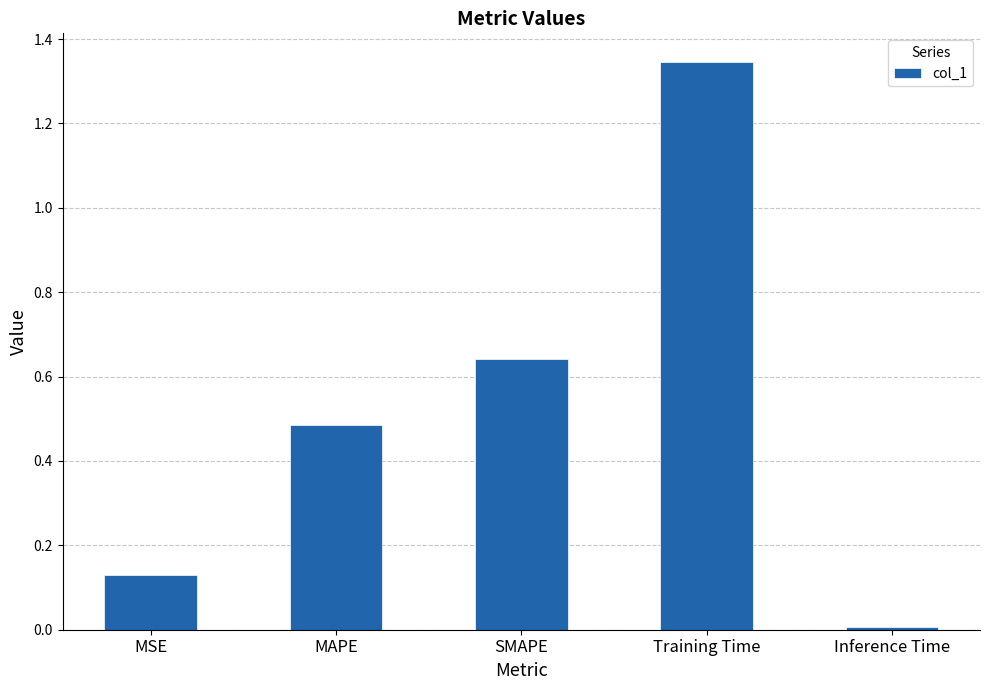

Where is the data nearest to the value 0?

Inference Time